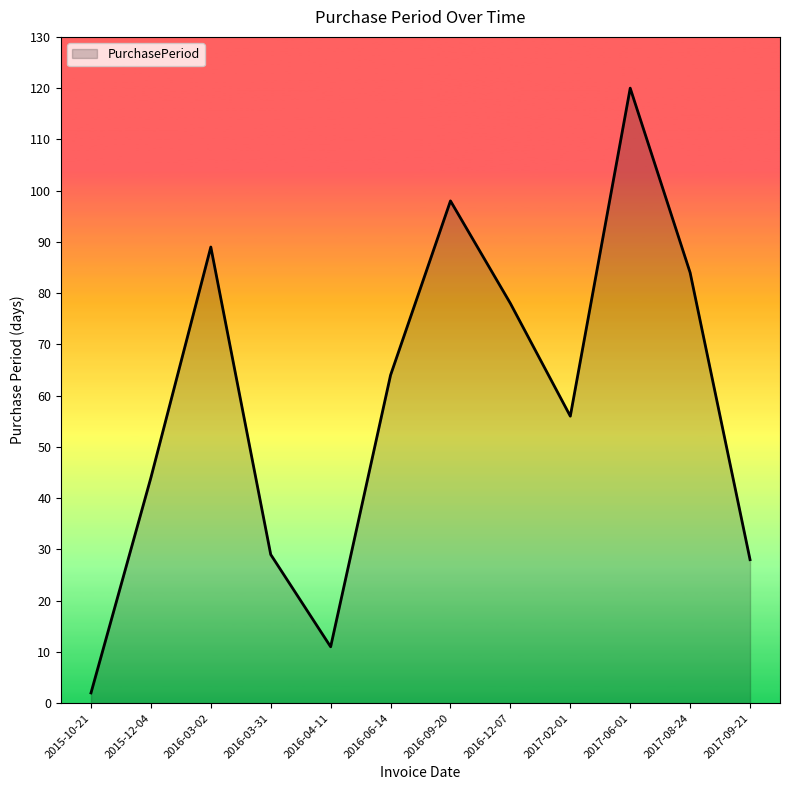

Reading left to right, transcribe all the data shown in this chart.

2	44	89	29	11	64	98	78	56	120	84	28